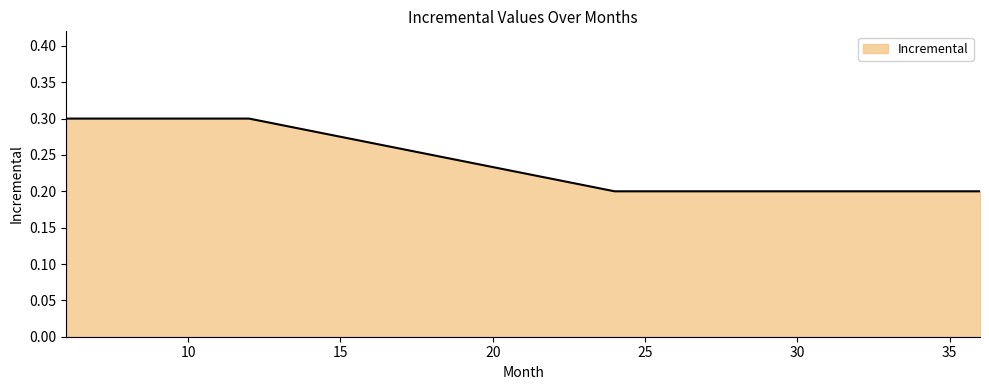

How many values are between 0 and 1?

4